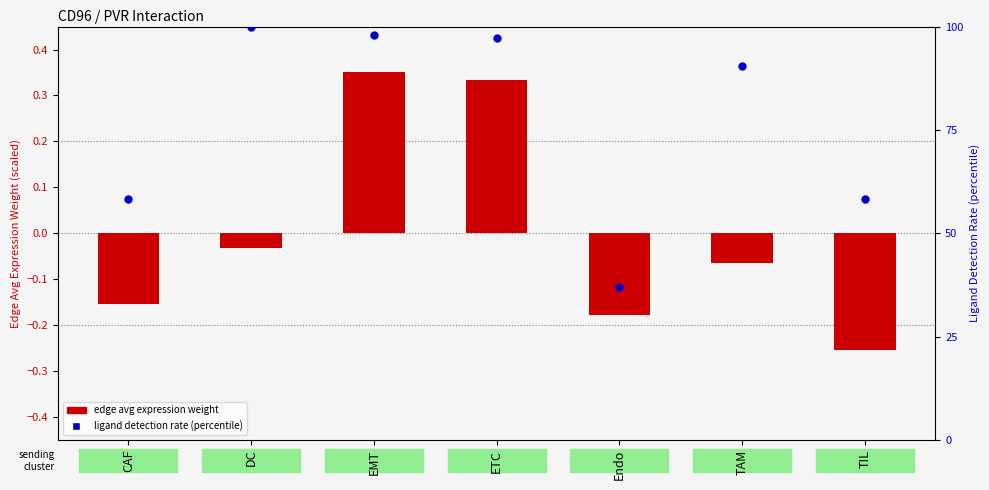

Is the value of edge avg expression weight at Endo greater than the value of ligand detection rate (percentile) at EMT?

No